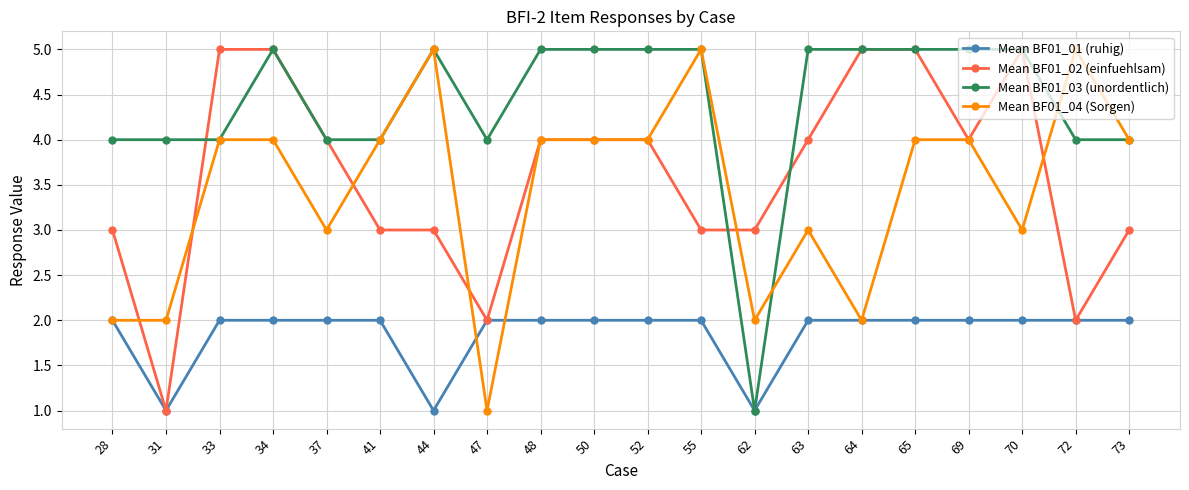

At which label does Mean BF01_03 (unordentlich) reach its minimum?

62